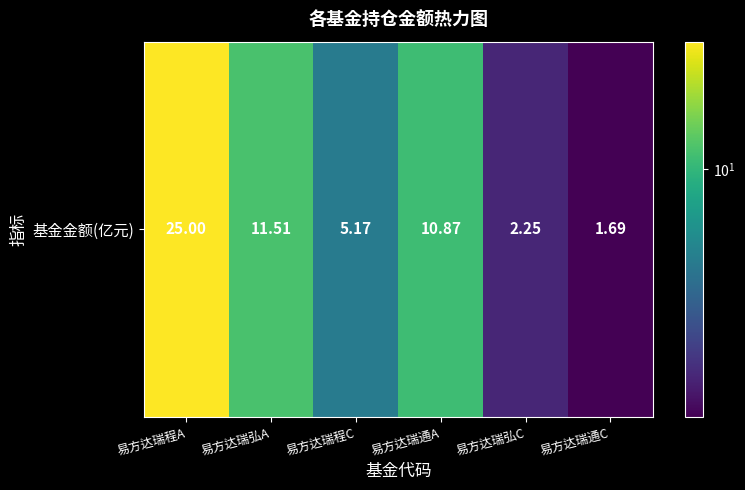

What is the difference between the values at 易方达瑞弘C and 易方达瑞通A?

8.6